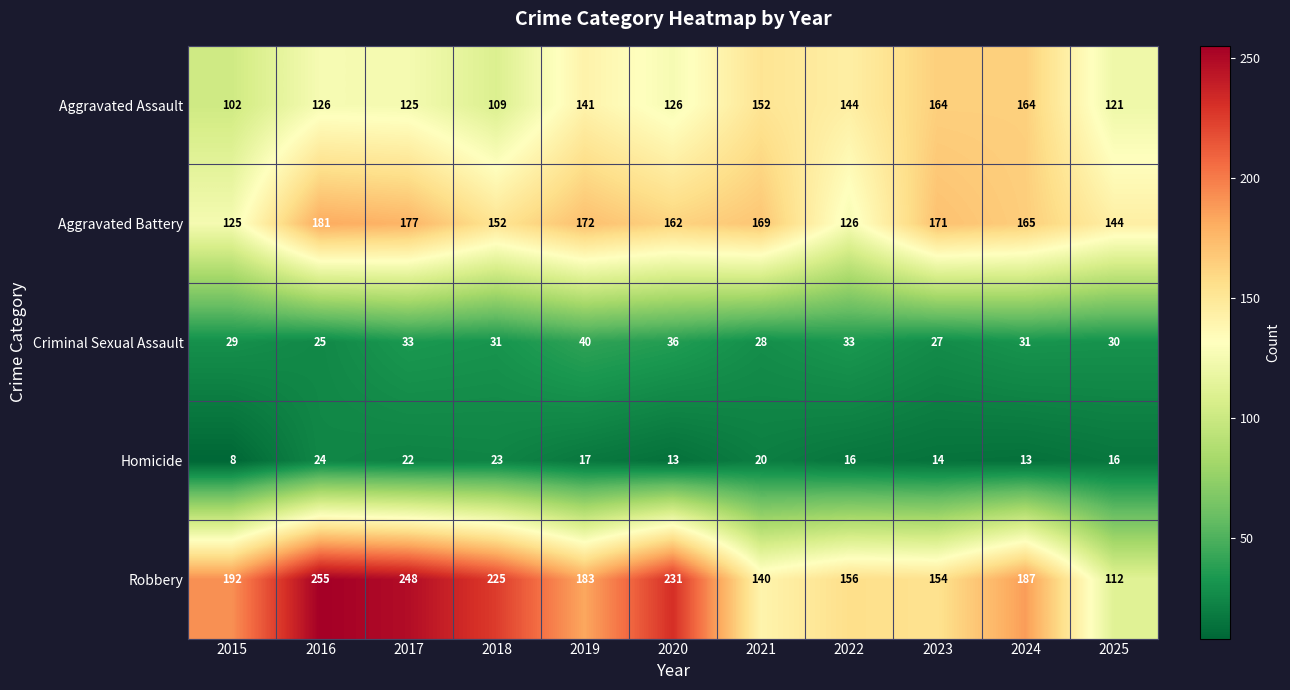

At which label does Aggravated Battery reach its peak?

2016